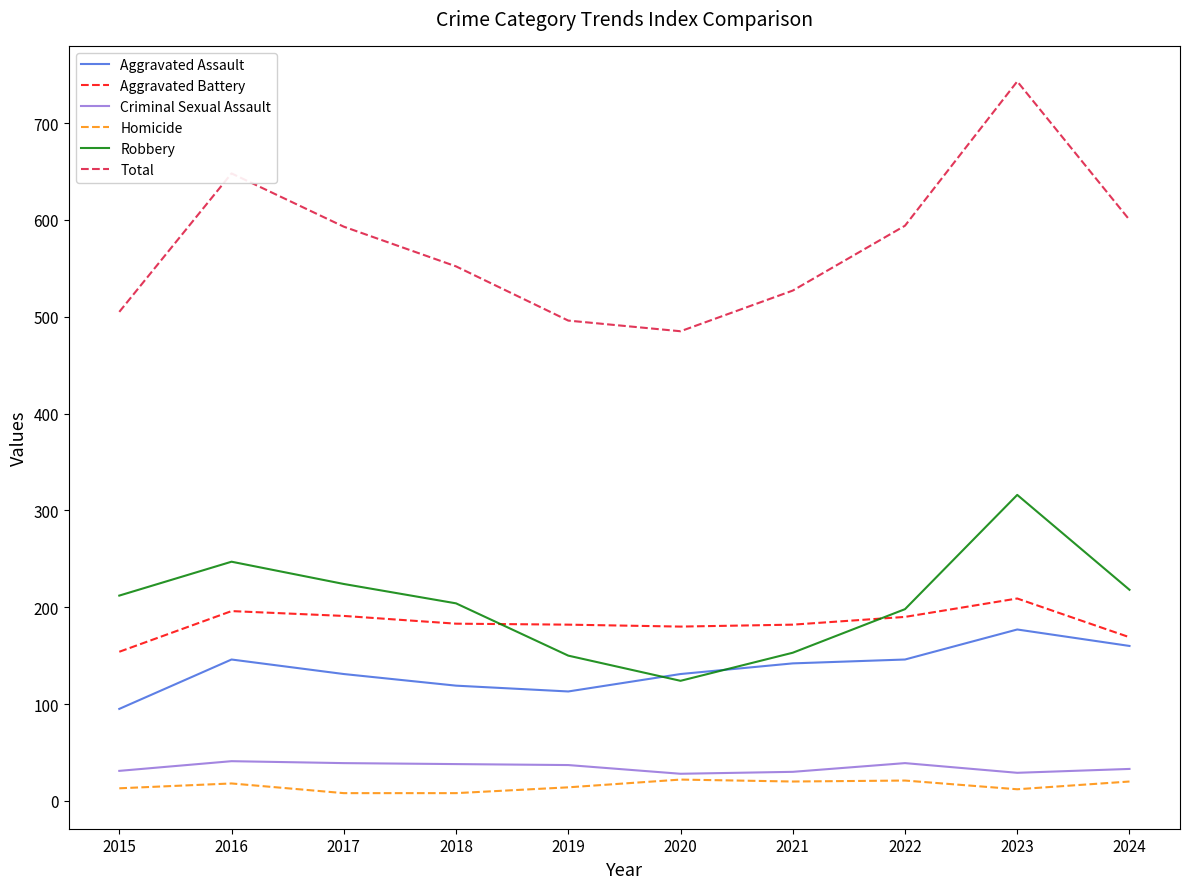

Is the value of Homicide at 2016 greater than the value of Aggravated Battery at 2016?

No